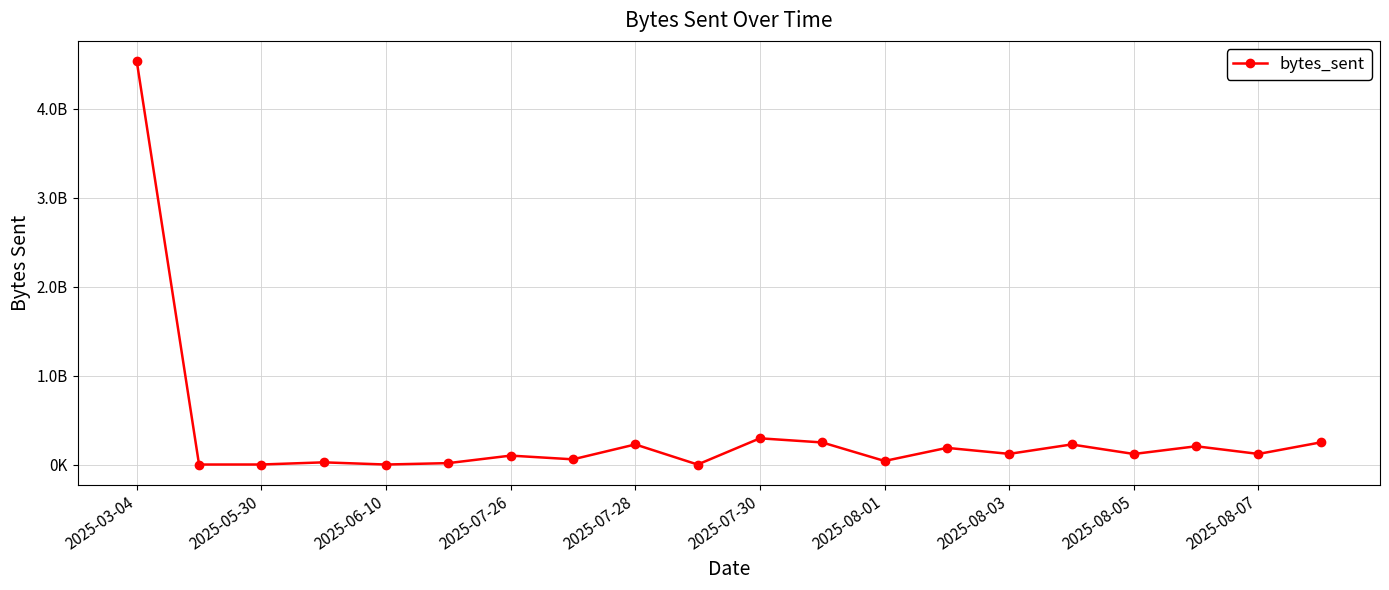

Is this an area chart (filled region under the line)?

No